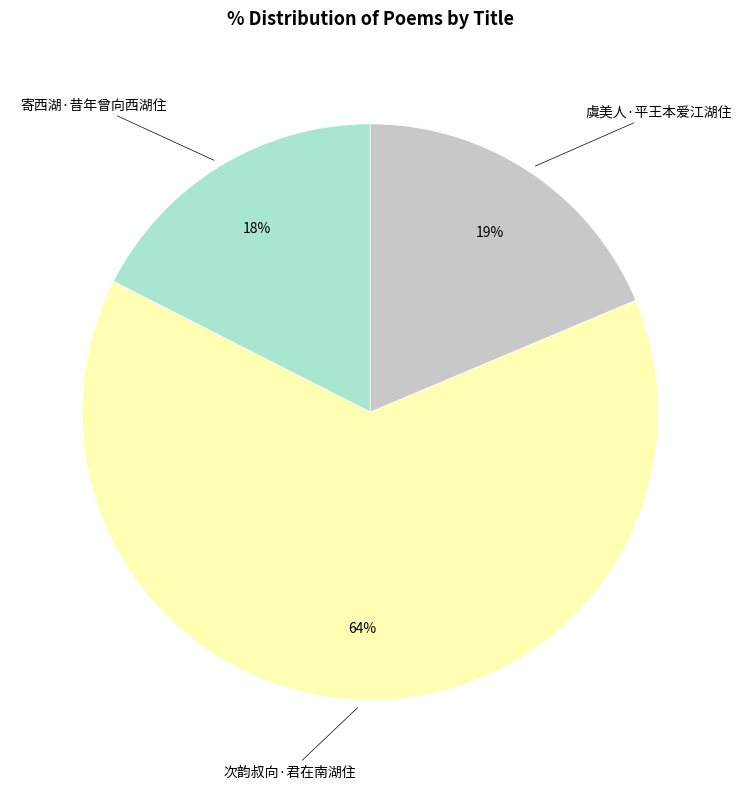

To the nearest percent, what percentage of the pie is 寄西湖·昔年曾向西湖住?

18%